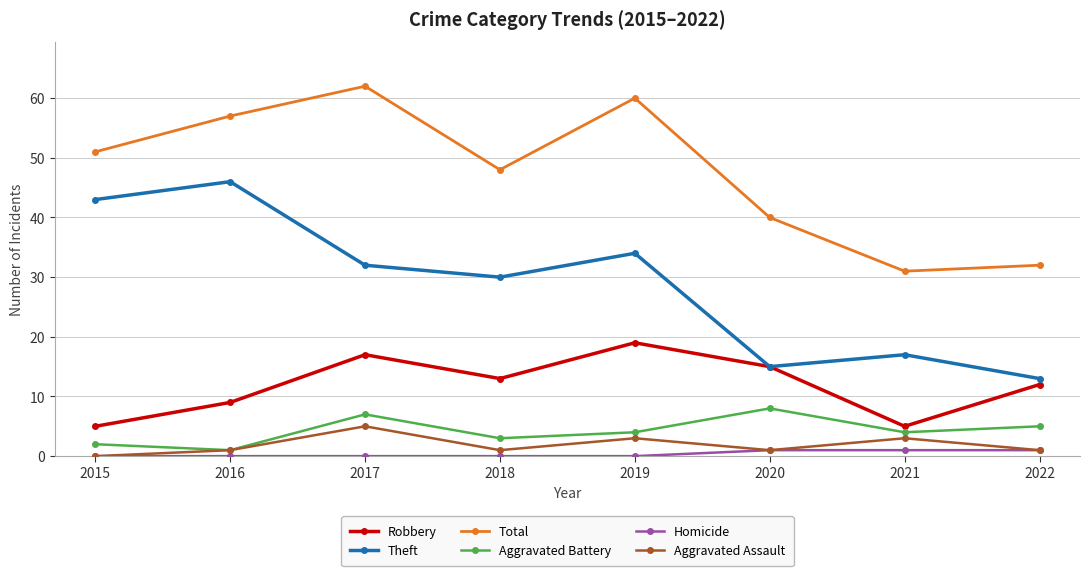

What is the difference between the highest and lowest values at 2018?

48